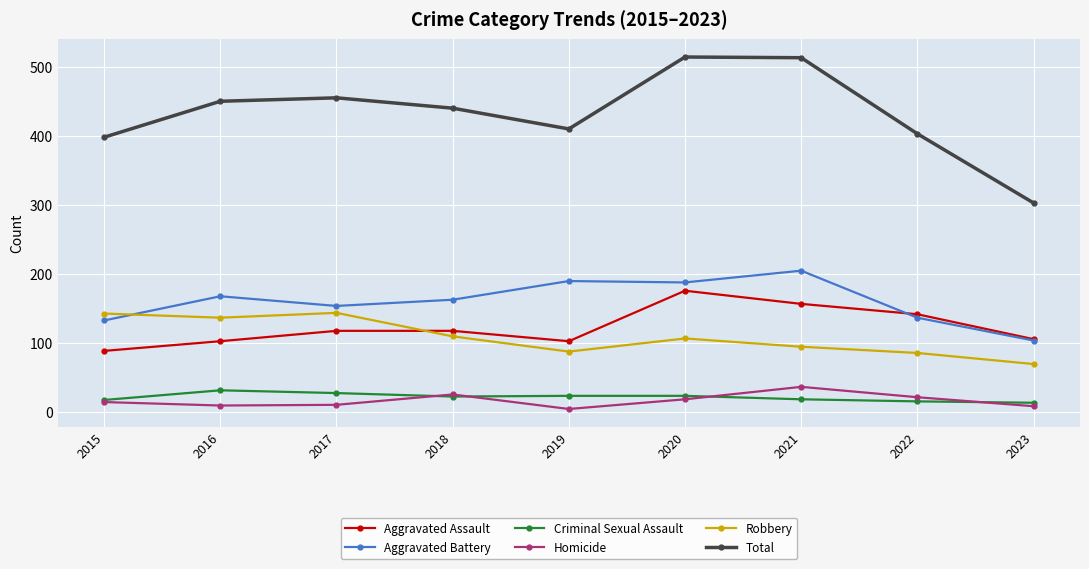

At 2019, list the series in order from largest to smallest.

Total, Aggravated Battery, Aggravated Assault, Robbery, Criminal Sexual Assault, Homicide